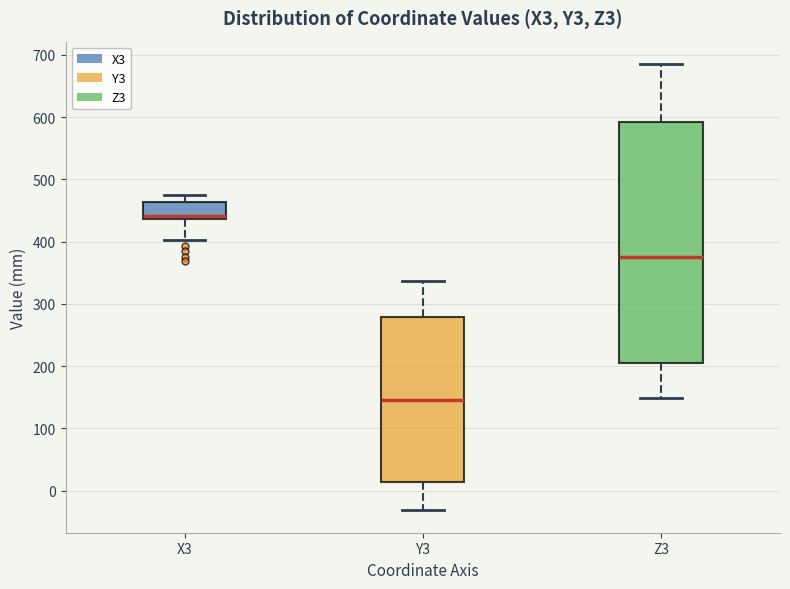

Reading left to right, read every box against the y-axis: the position of its median line, the range the box covers, and the ends of its whiskers. The values are not printed on the chart, so give them approximately, as read against the axis.

X3: median 440 (just above the box's lower edge), box 440 to 460, whiskers 400 to 480
Y3: median 150, box 10 to 280, whiskers -30 to 340
Z3: median 380, box 210 to 590, whiskers 150 to 690